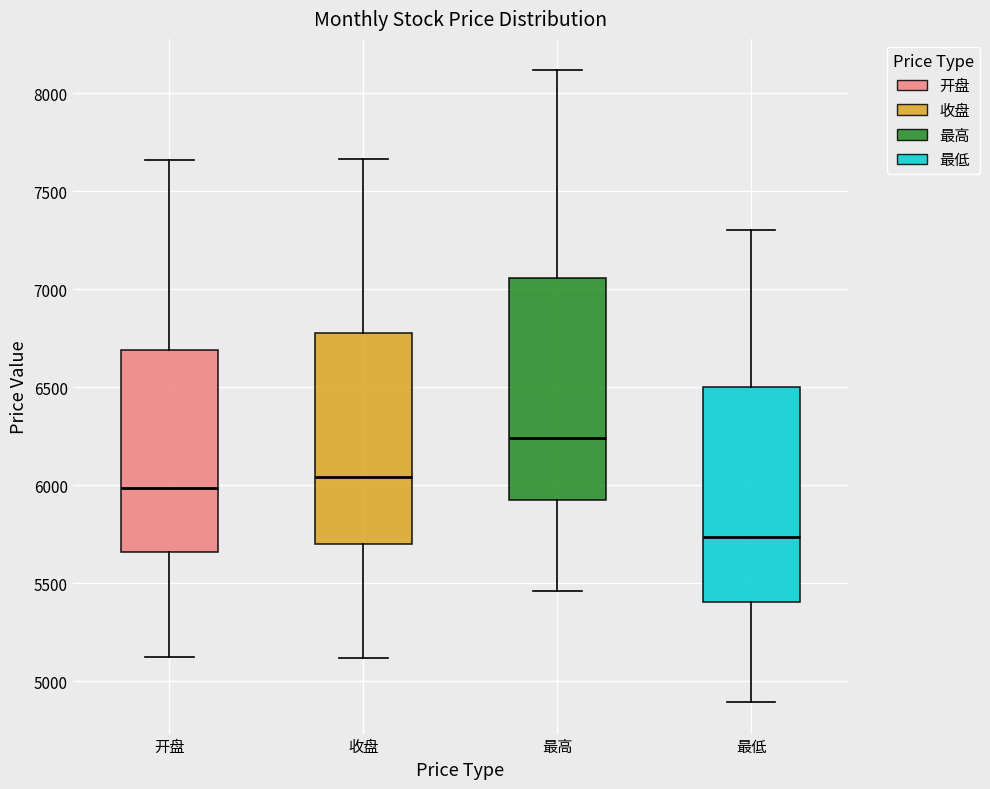

Reading left to right, read every box against the y-axis: the position of its median line, the range the box covers, and the ends of its whiskers. The values are not printed on the chart, so give them approximately, as read against the axis.

开盘: median 6000, box 5650 to 6700, whiskers 5100 to 7650
收盘: median 6050, box 5700 to 6800, whiskers 5100 to 7650
最高: median 6250, box 5900 to 7050, whiskers 5450 to 8100
最低: median 5750, box 5400 to 6500, whiskers 4900 to 7300